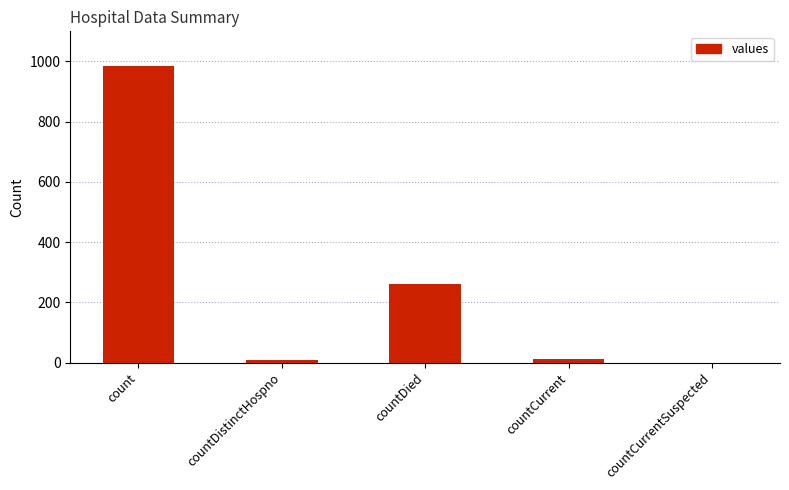

Which label corresponds to the largest value in the chart?

count